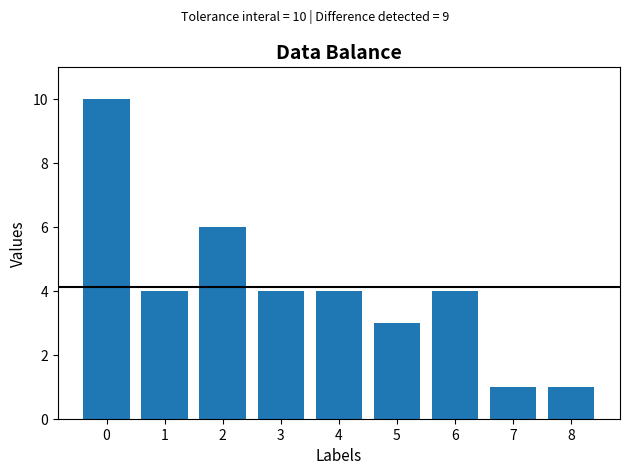

Is it true that the value at 4 is 4?

True